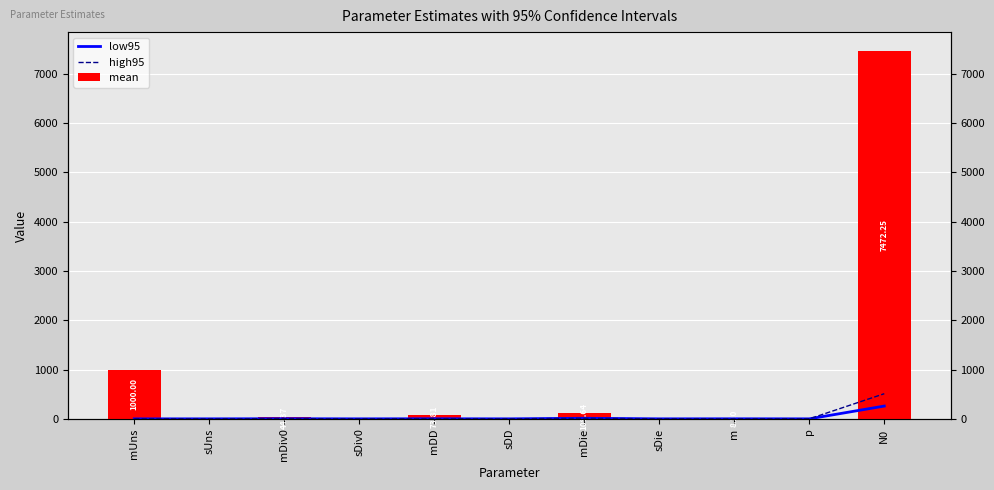

At p, list the series in order from smallest to largest.

low95, high95, mean